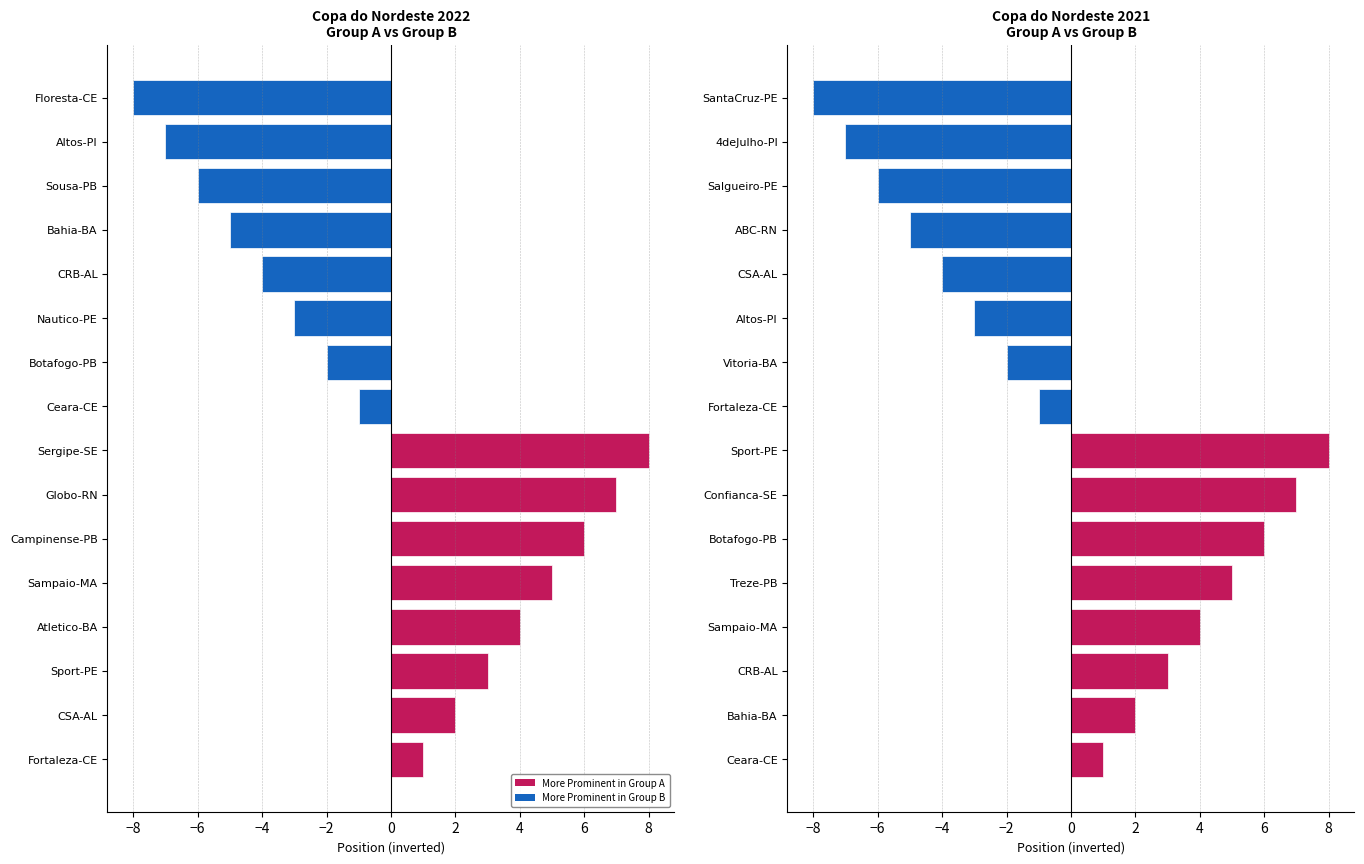

What is the minimum value shown in the chart?

-8